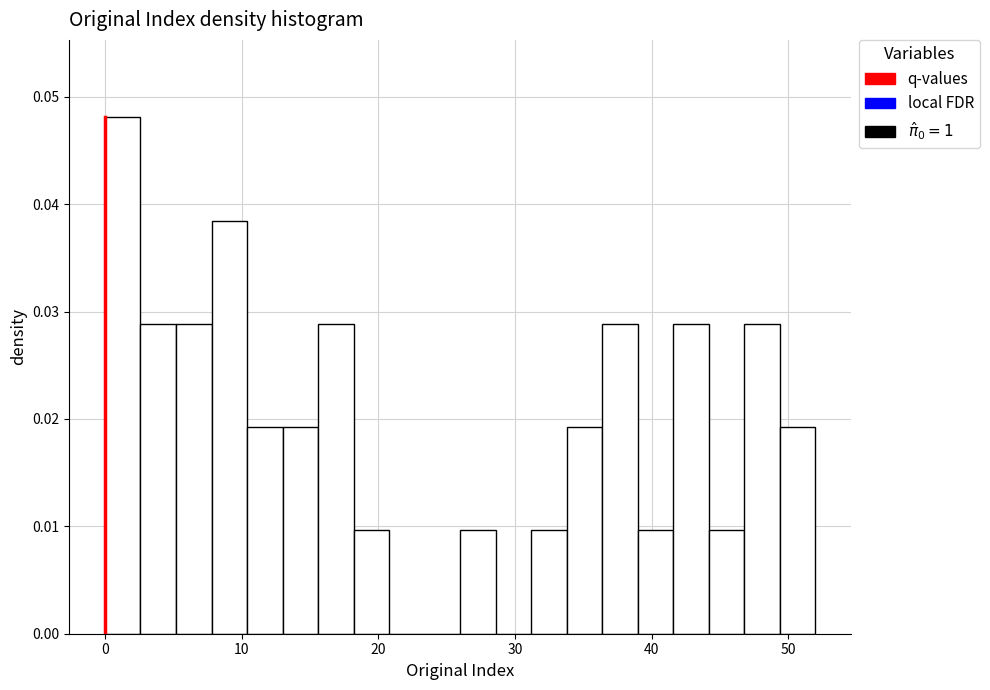

Around what value on the x-axis is the tallest bar? Give the approximate position of its centre, as read against the axis.

1